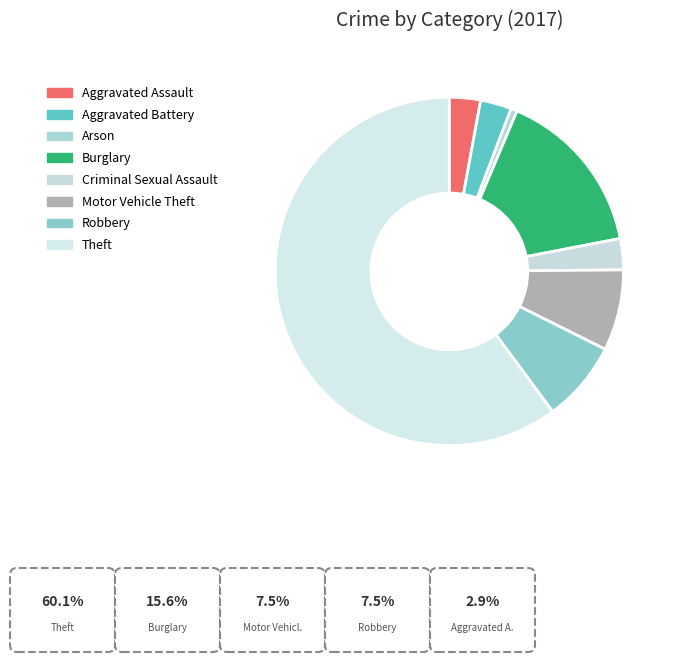

Which slice represents more than half of the pie?

Theft